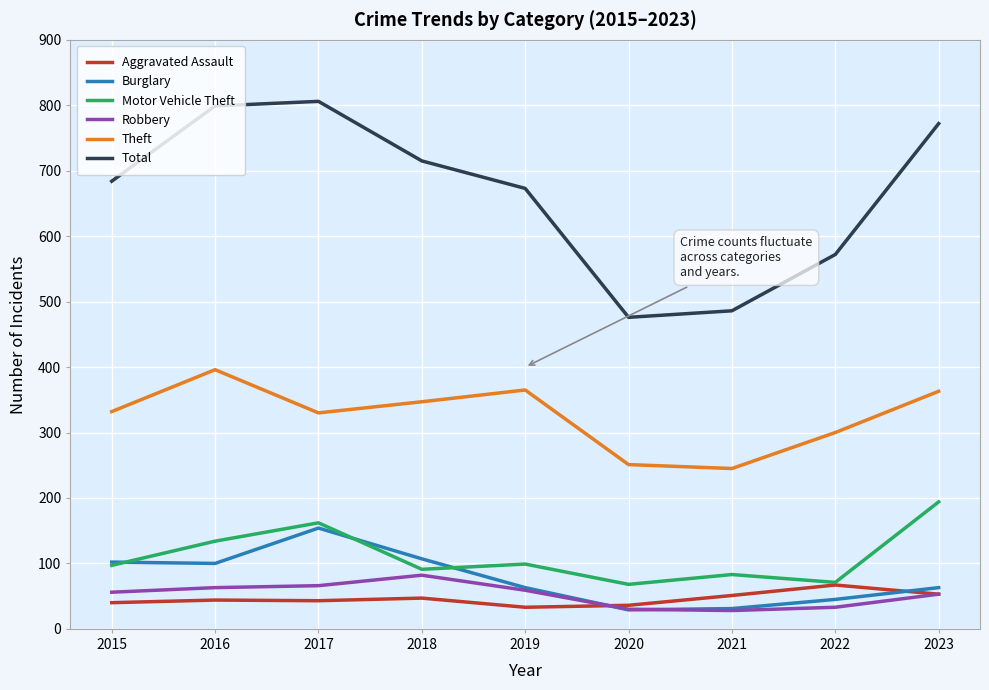

Does the chart display data point markers on the line(s)?

No